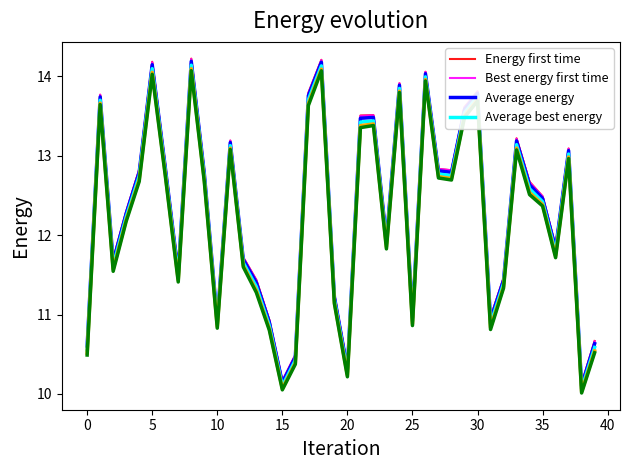

True or false: Best energy first time and Average best energy cross at least once.

False